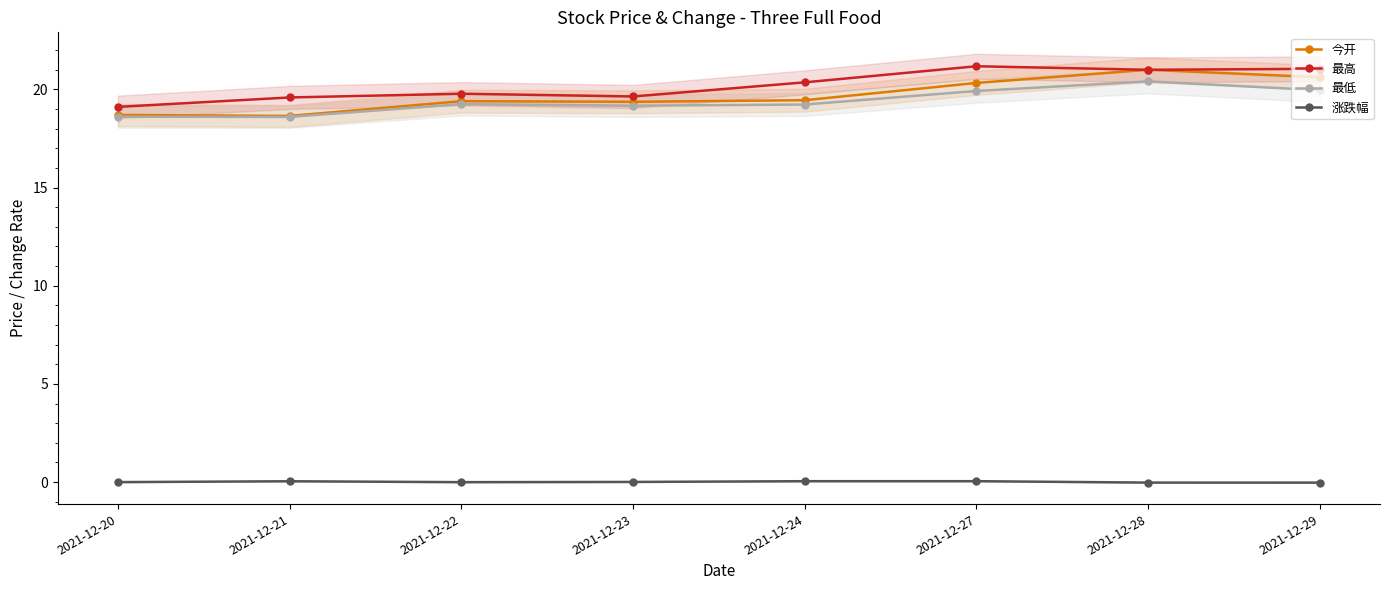

True or false: 最高 and 涨跌幅 intersect in this chart.

False